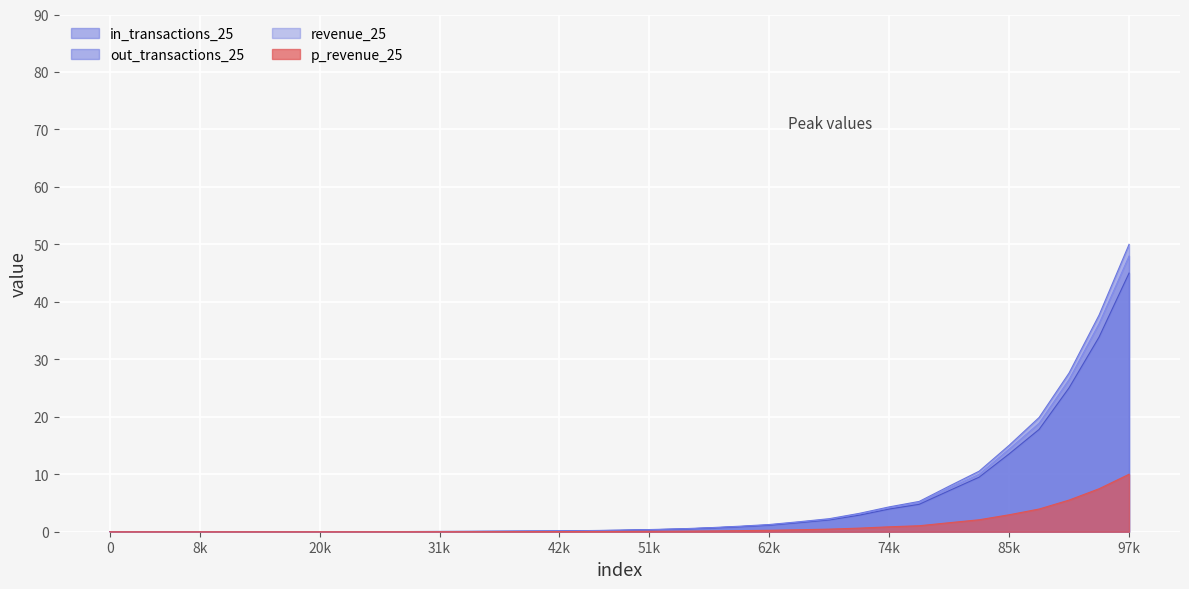

How many lines are shown in the chart?

4